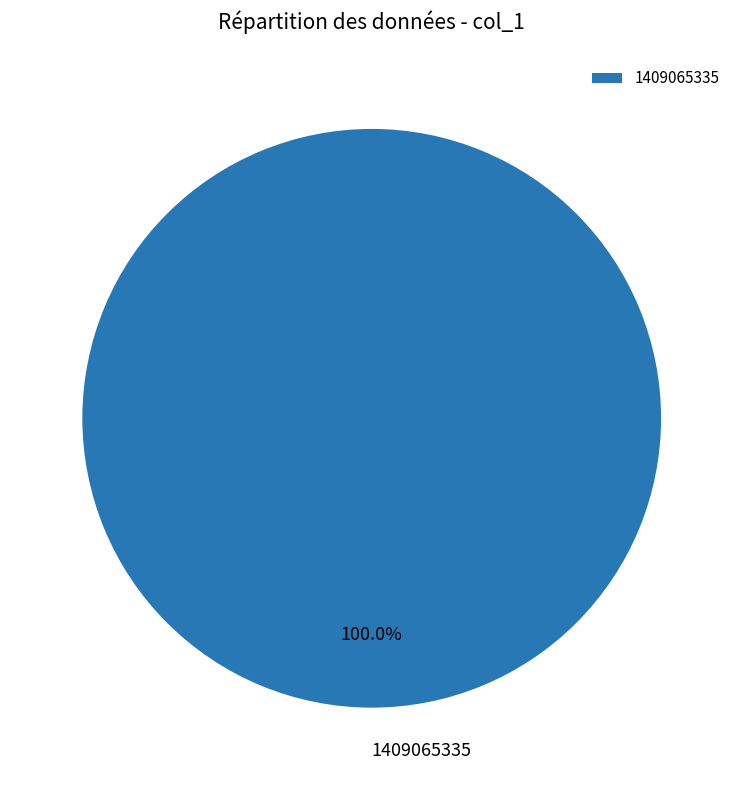

Is 1409065335 the majority of the pie?

Yes